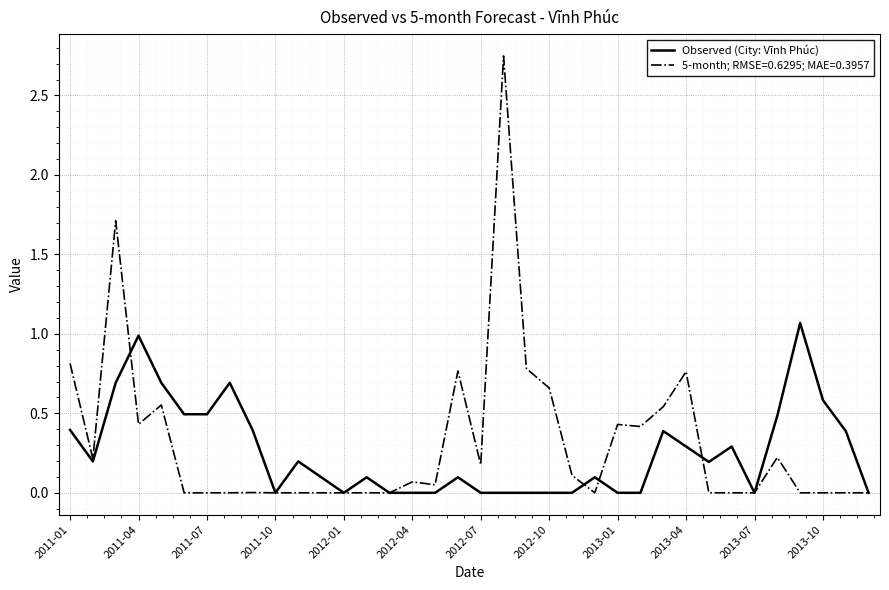

Which series has the largest range (max minus min)?

5-month; RMSE=0.6295; MAE=0.3957